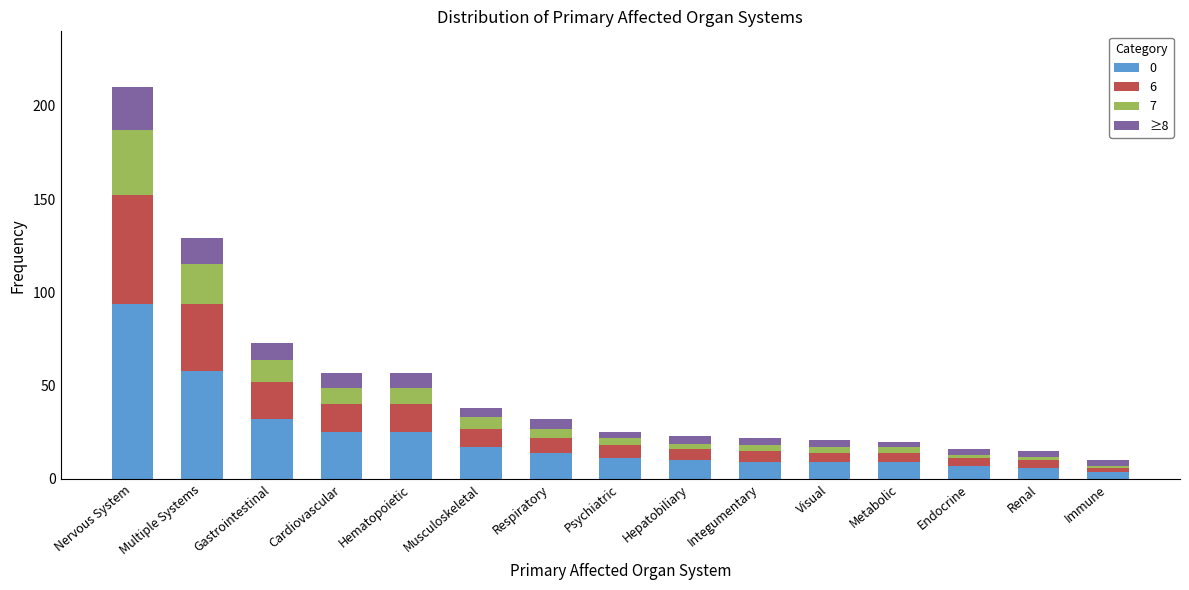

At which category is the sum across all series the highest?

Nervous System